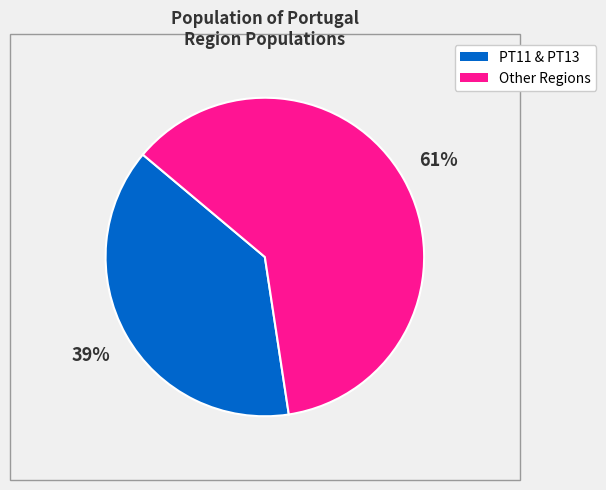

Is there a majority slice in this chart?

Yes